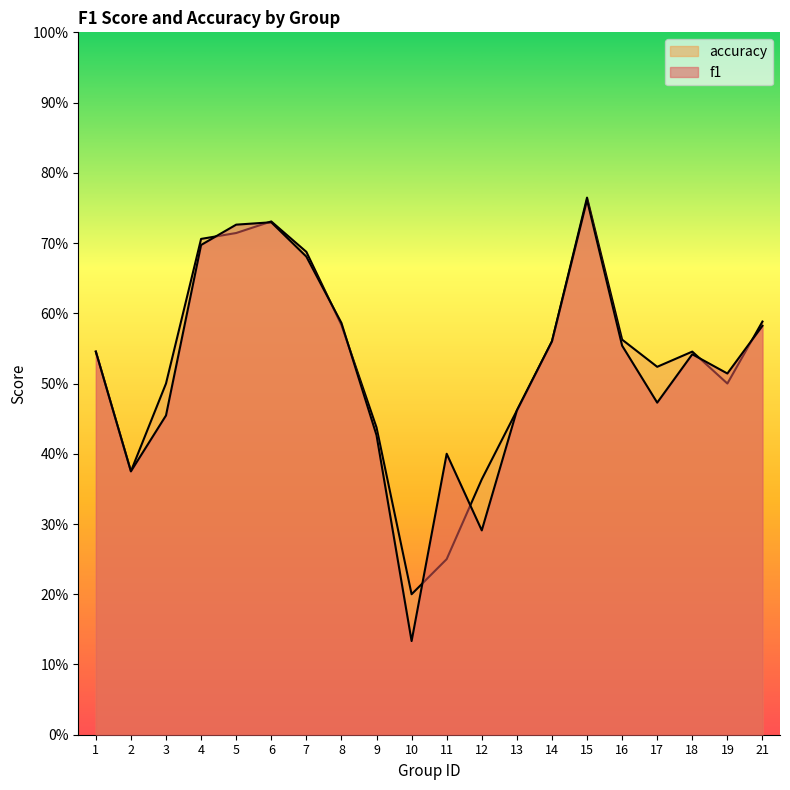

What is the difference between the f1 values at 6 and 19?

0.2